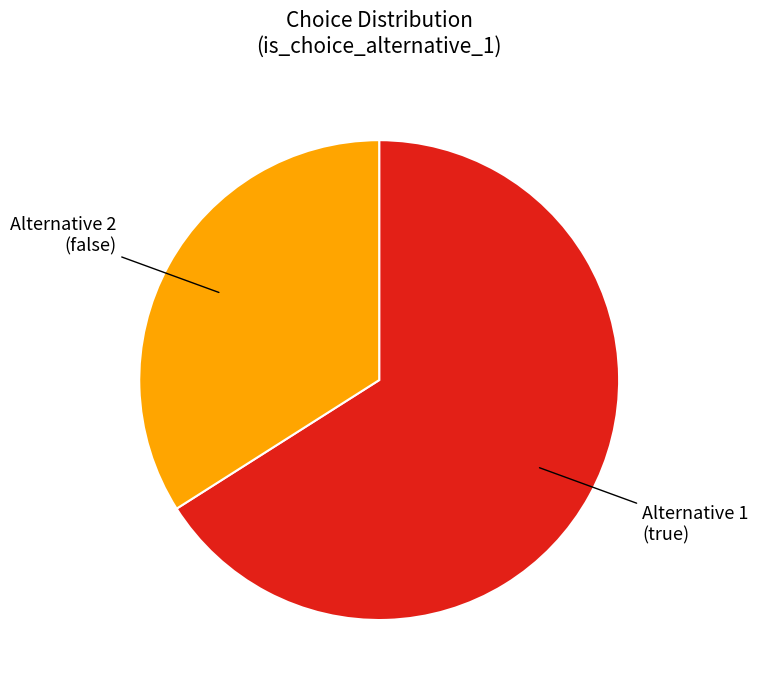

Does any single category account for the majority?

Yes